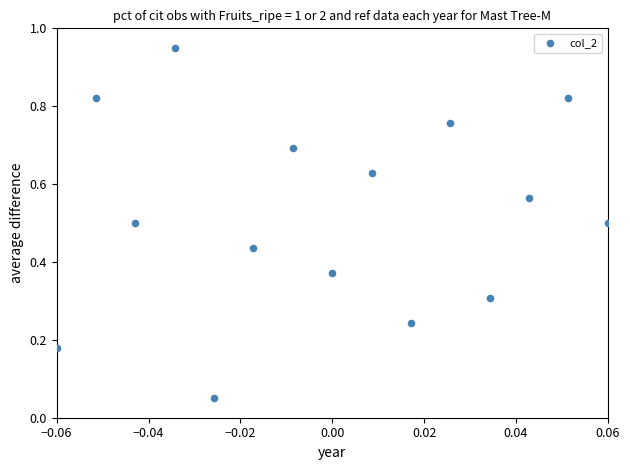

What is the range of Y values (max minus min)?

0.9